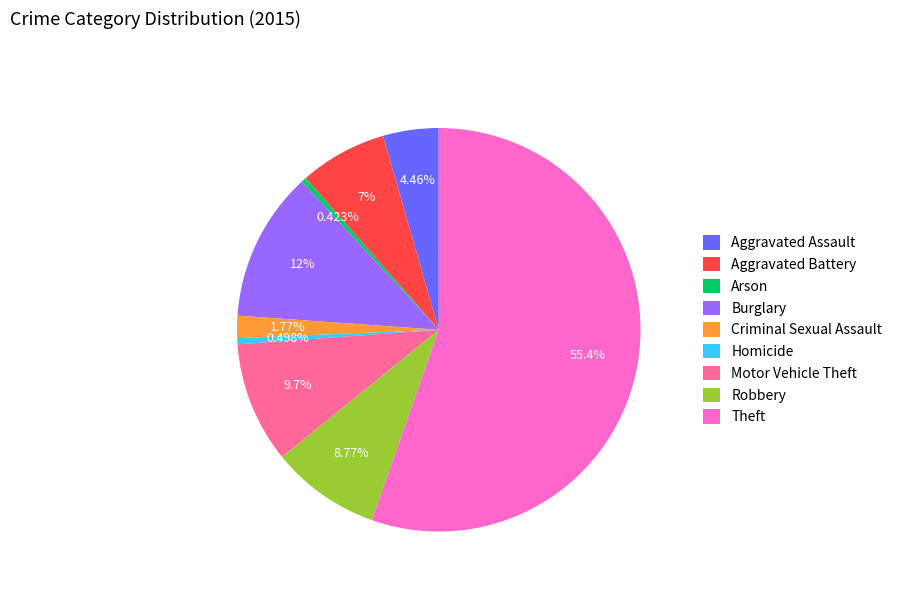

Do Robbery and Homicide together represent more than half of the pie?

No